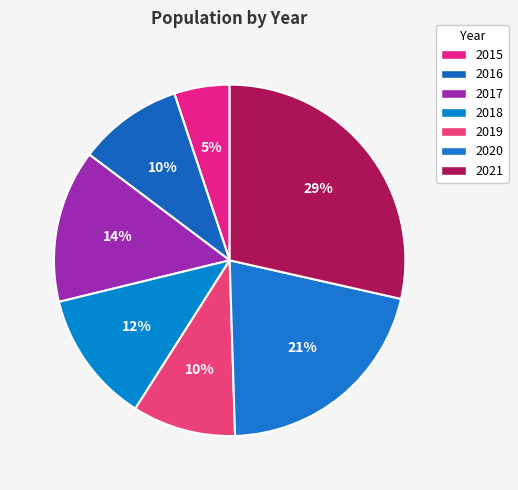

Is there any slice that represents more than half of the pie?

No